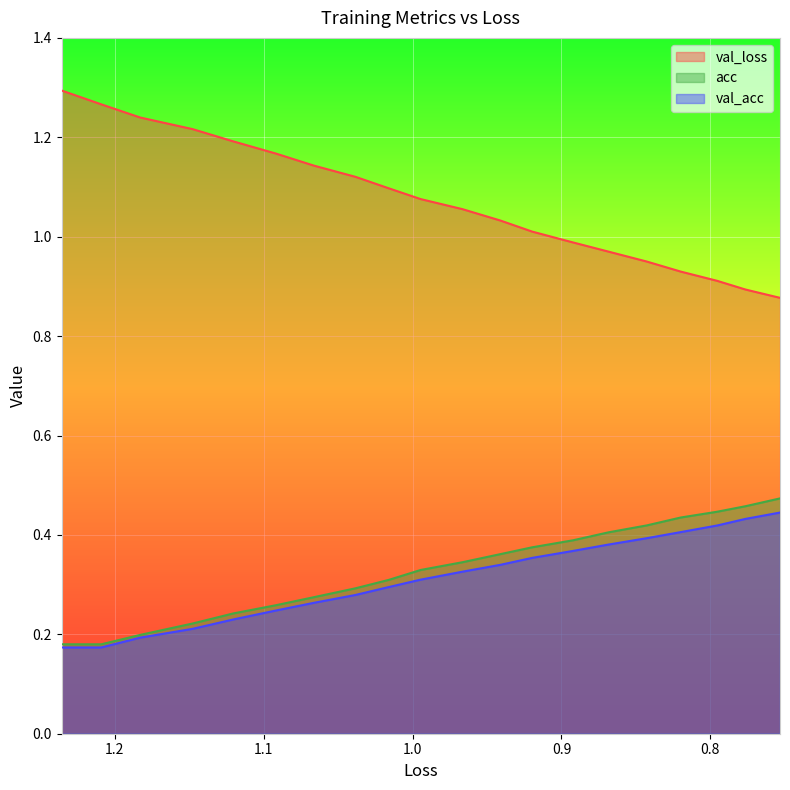

True or false: acc has more than 0 points higher than both neighbors.

False